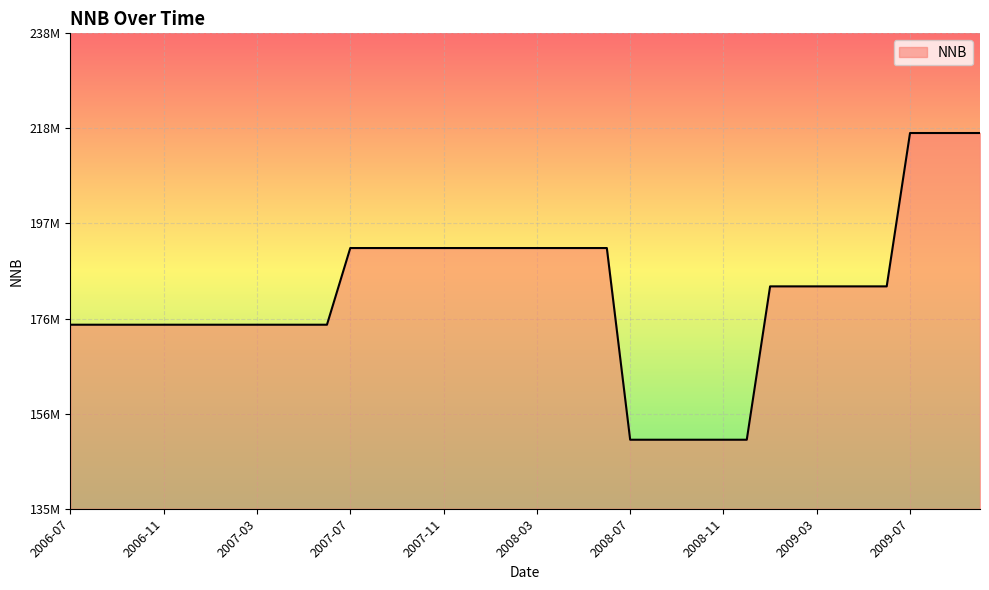

What is the average value?

181666666.7